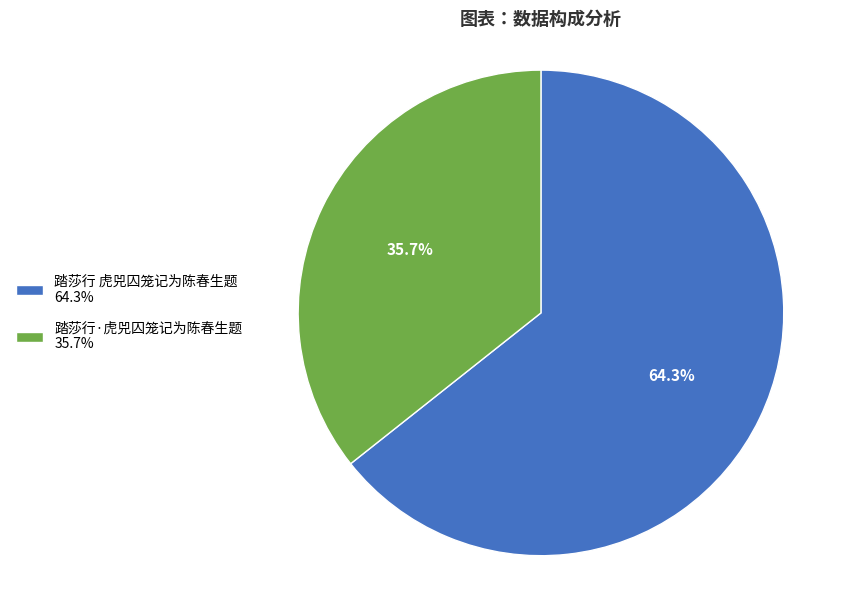

What percentage is the 踏莎行·虎兕囚笼记为陈春生题 slice, to the nearest percent?

36%